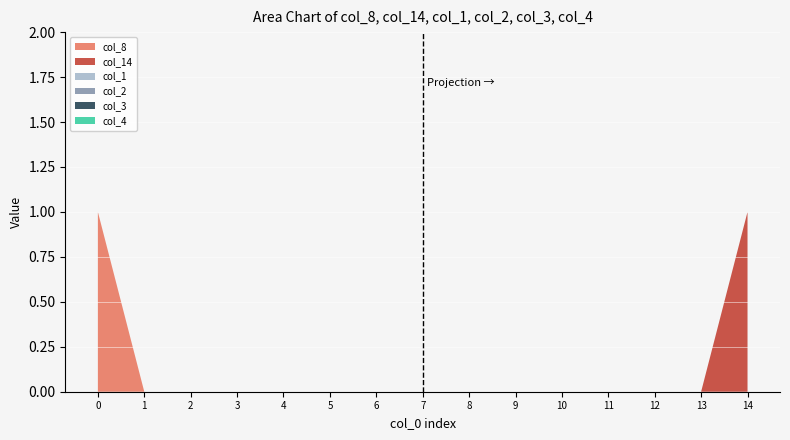

Reading left to right, list all the values displayed in this chart.

col_8: 1	0	0	0	0	0	0	0	0	0	0	0	0	0	0
col_14: 0	0	0	0	0	0	0	0	0	0	0	0	0	0	1
col_1: 0	0	0	0	0	0	0	0	0	0	0	0	0	0	0
col_2: 0	0	0	0	0	0	0	0	0	0	0	0	0	0	0
col_3: 0	0	0	0	0	0	0	0	0	0	0	0	0	0	0
col_4: 0	0	0	0	0	0	0	0	0	0	0	0	0	0	0